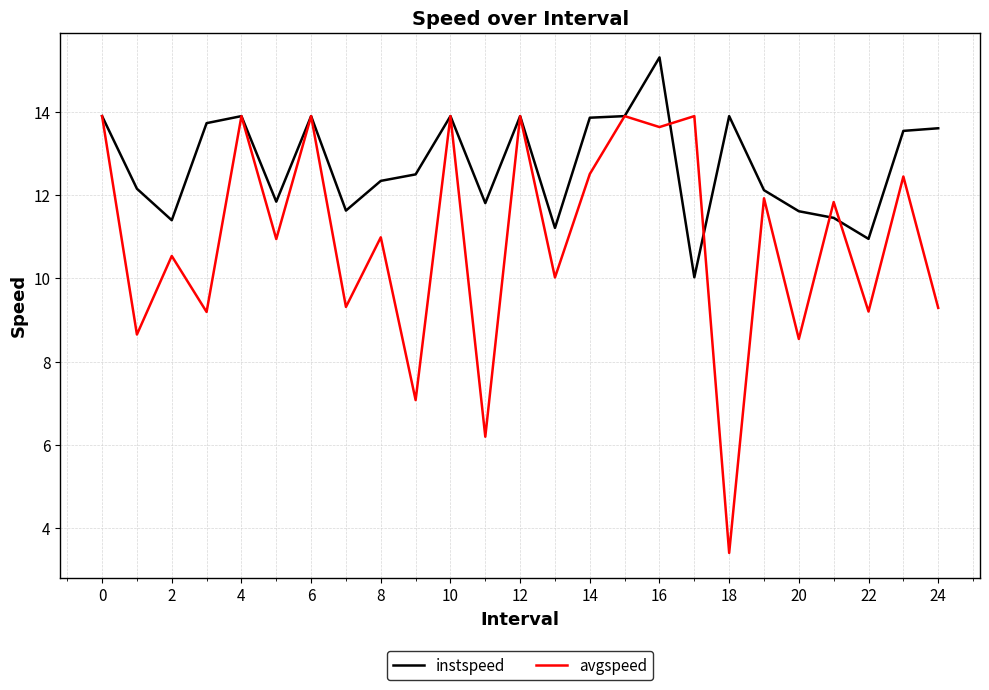

What is the greatest value displayed?

15.3